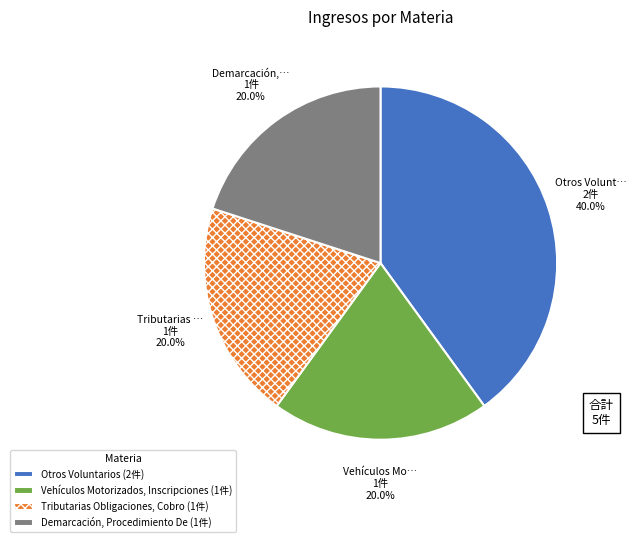

Does any single category account for the majority?

No